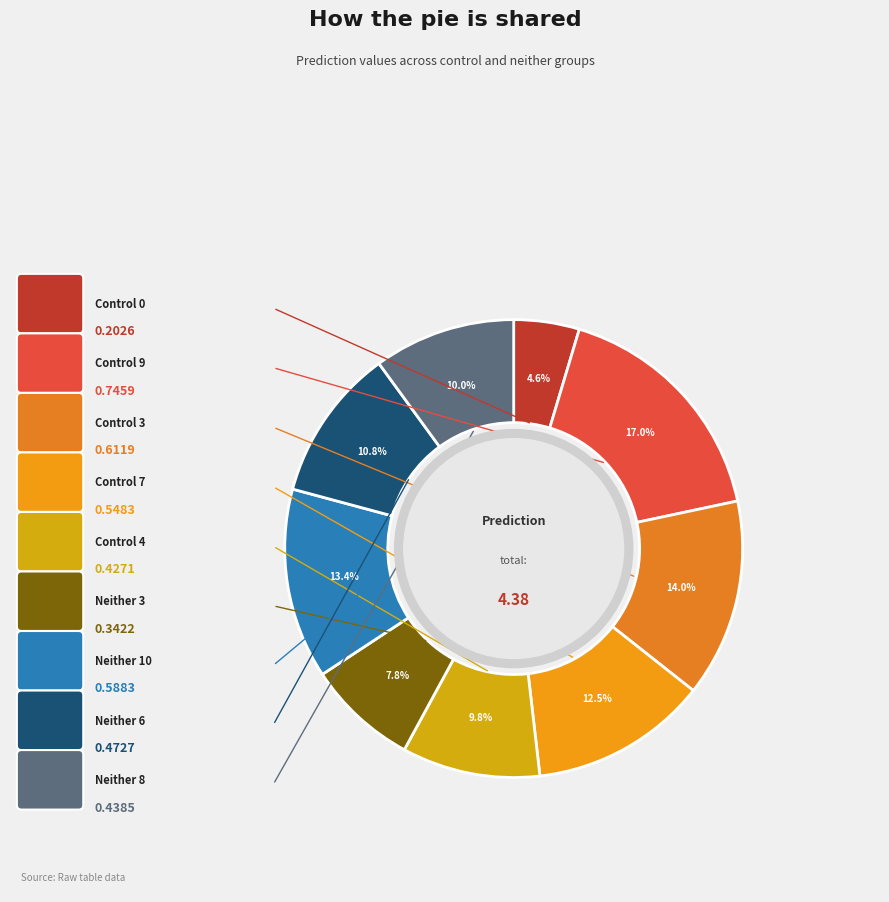

What is the smallest slice in the pie chart?

Control 0